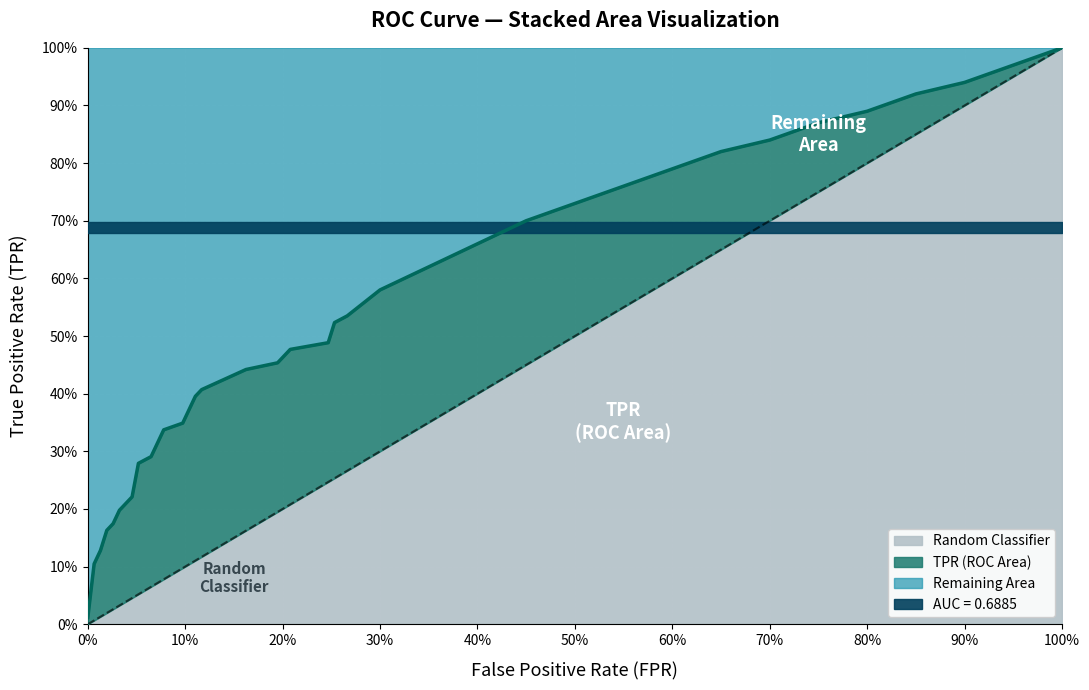

Is it true that roc_auc equals 0.7 at 17?

True